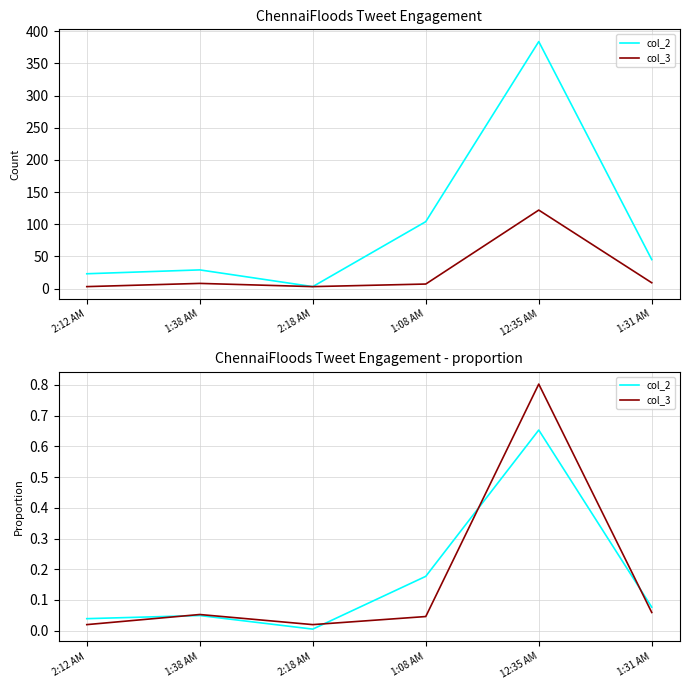

What is the sum of all col_3 values?

1.0